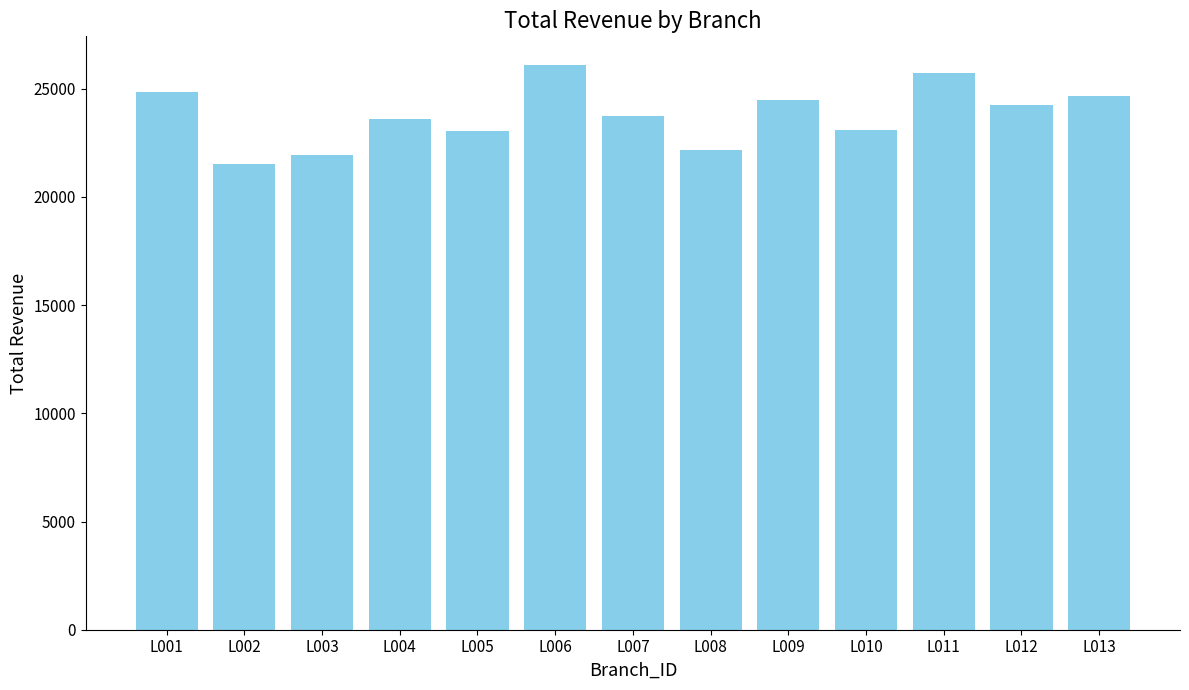

The value at L004 is 41680.4. True or false?

False